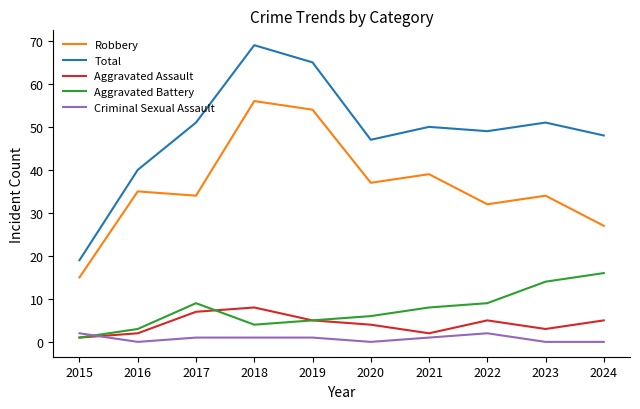

How many lines are shown in the chart?

5